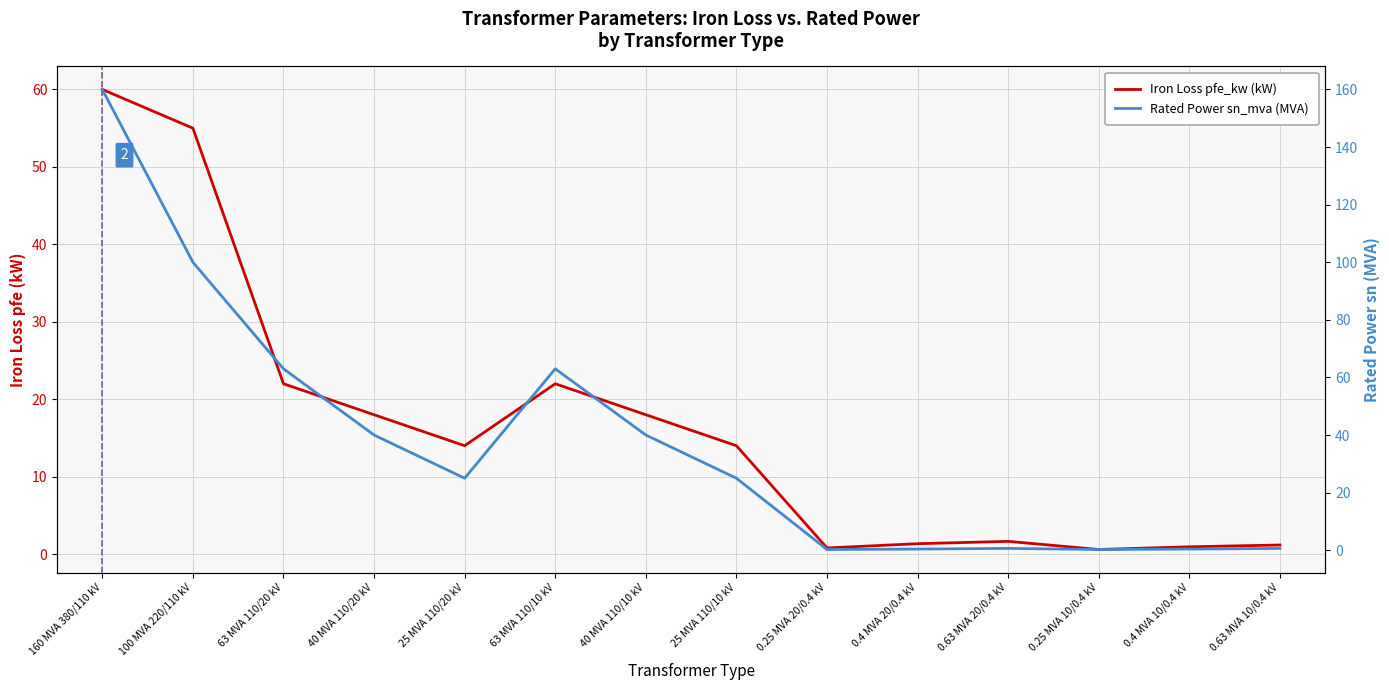

Is the value of Rated Power sn_mva (MVA) at 25 MVA 110/10 kV greater than the value of Iron Loss pfe_kw (kW) at 40 MVA 110/20 kV?

Yes